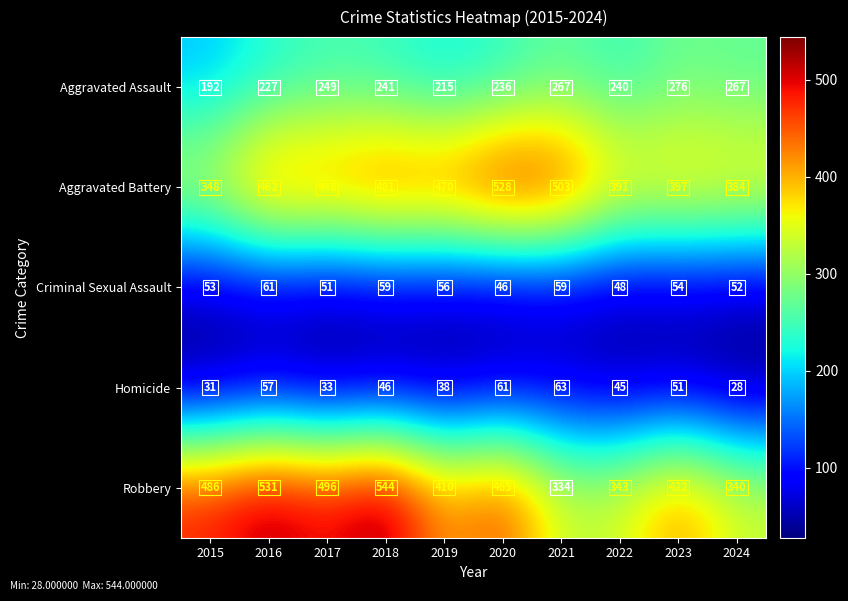

What is the sum of the Robbery values at 2024 and 2023?

762